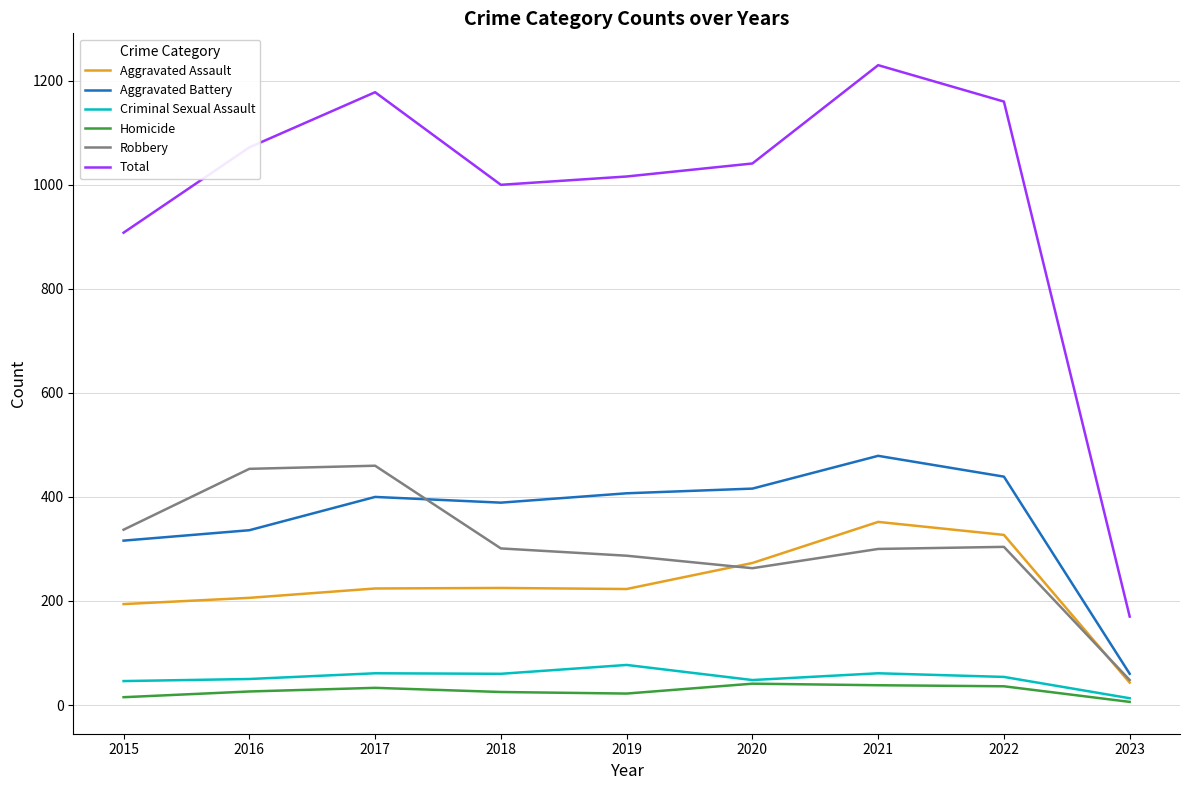

What value does the Total series have at 2020, to the nearest 100?

1000